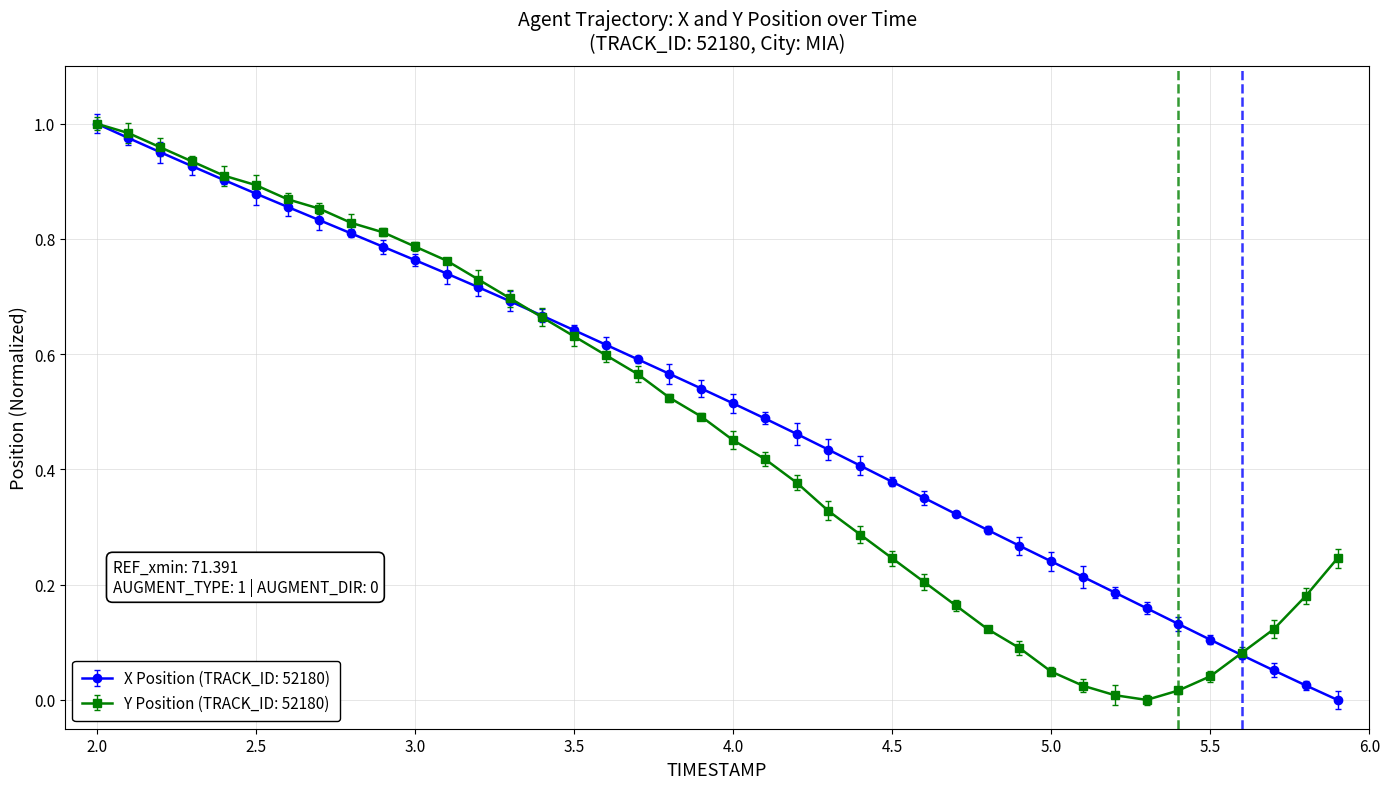

True or false: X Position (TRACK_ID: 52180) has more than 2 points higher than both neighbors.

False